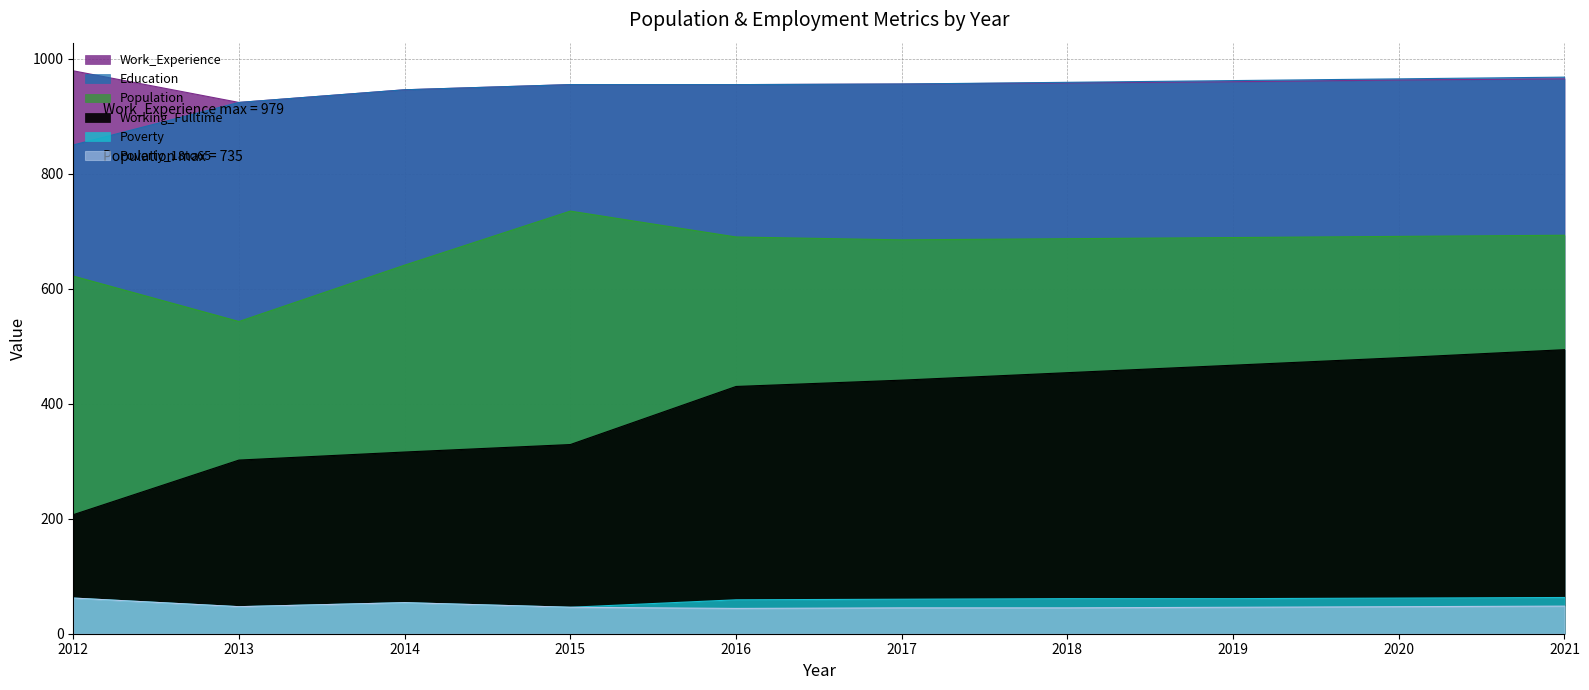

At which label is Working_Fulltime closest to 350?

2015